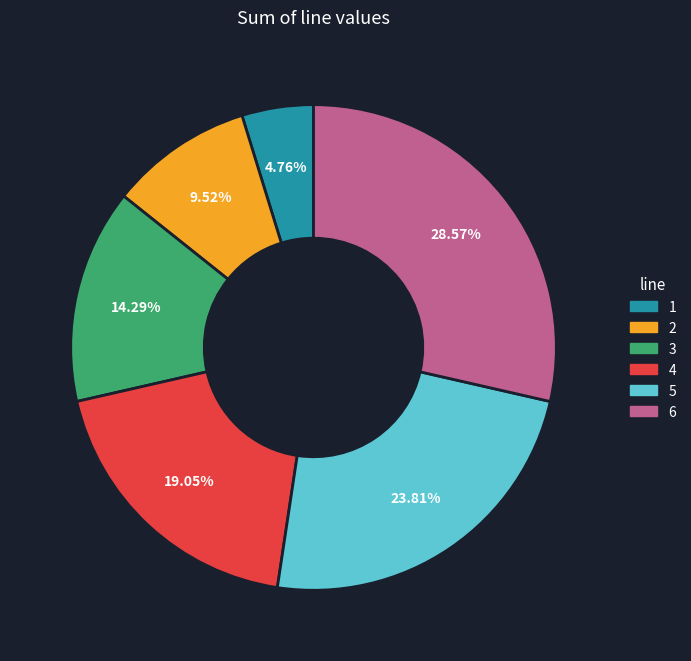

Approximately how many times larger is the value at 4 compared to 3?

1.3